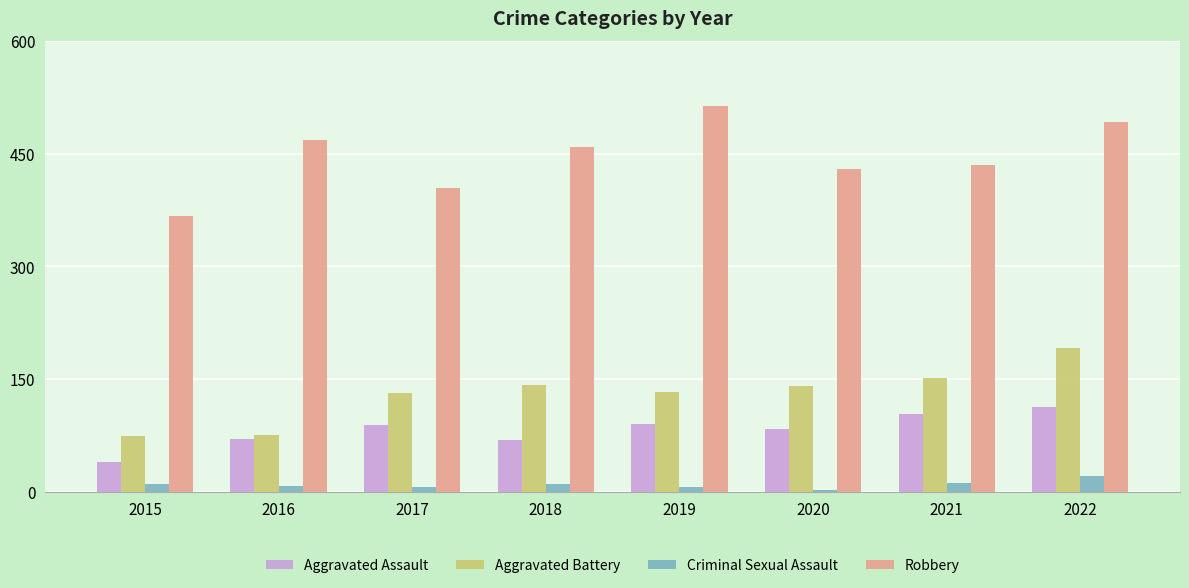

Is it true that Criminal Sexual Assault equals 21 at 2022?

True